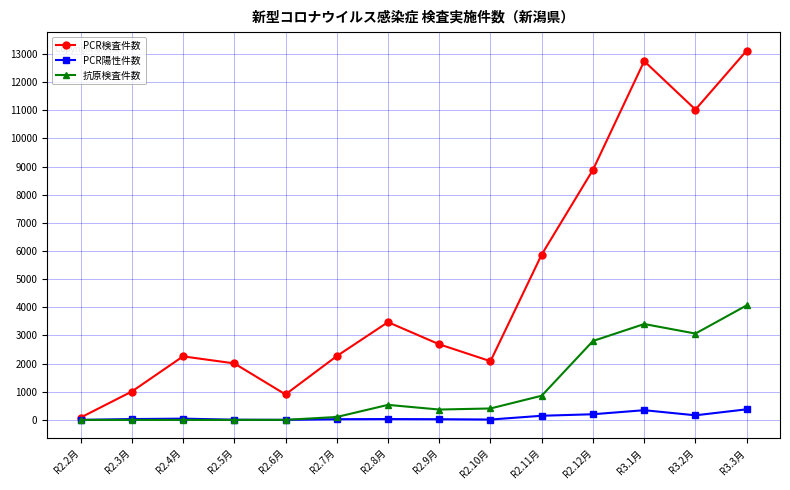

How many lines are shown in the chart?

3